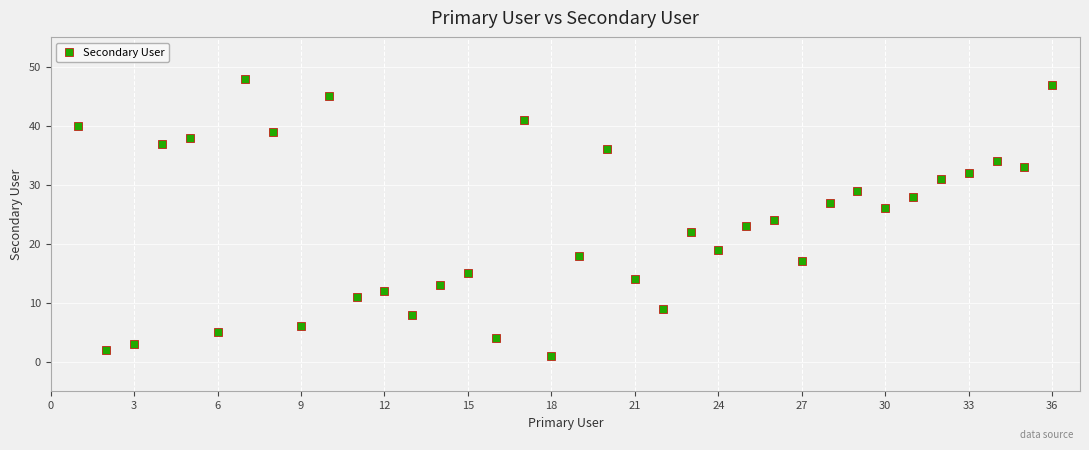

What is the range of X values (max minus min)?

35